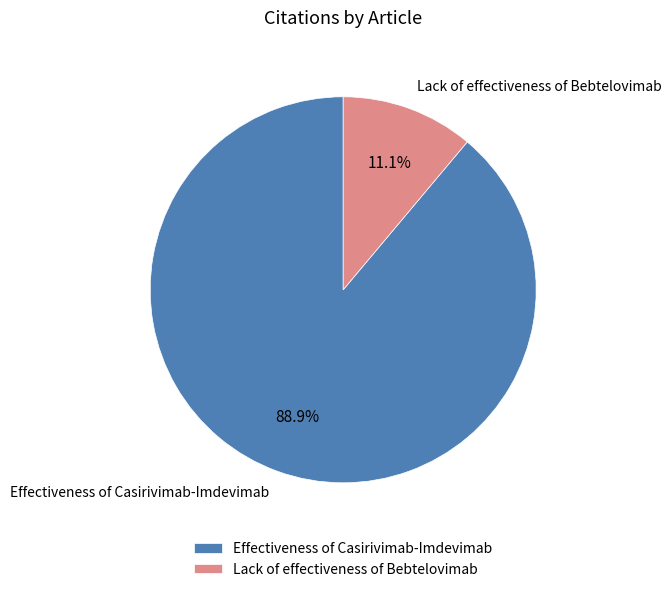

Rank the categories by value from lowest to highest.

Lack of effectiveness of Bebtelovimab, Effectiveness of Casirivimab-Imdevimab